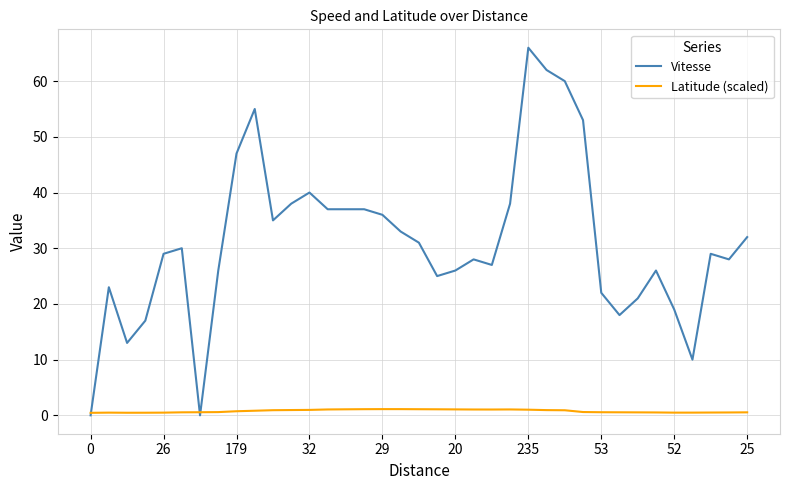

What is the maximum value shown in the chart?

66.0